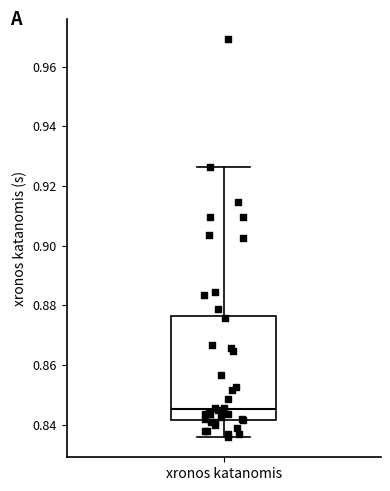

Where is the lower edge of the box for xronos katanomis on the y-axis? The values are not printed on the chart, so give them approximately, as read against the axis.

0.842